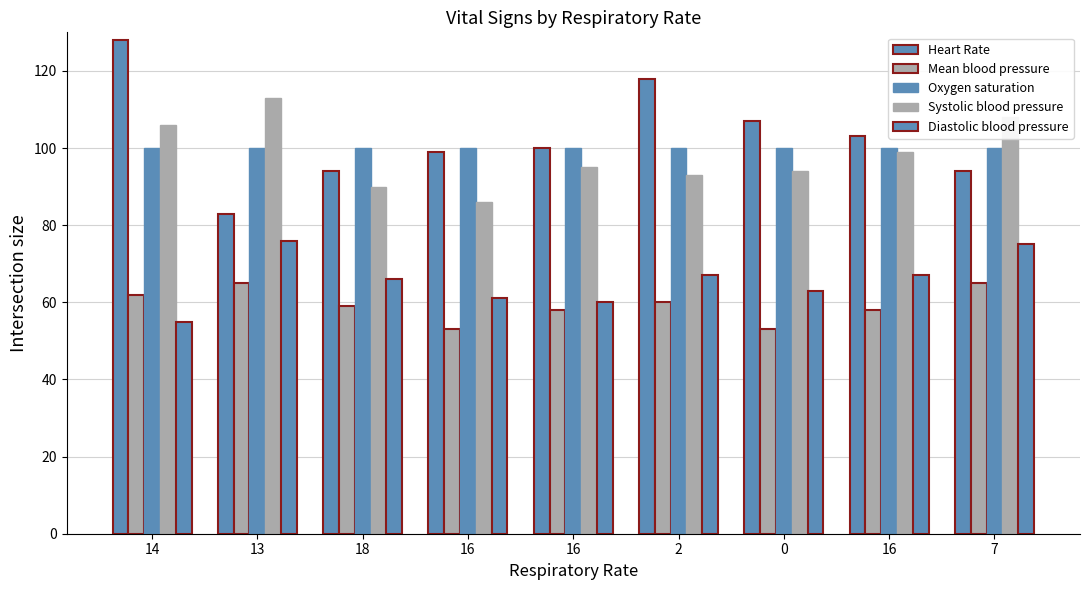

How many bars are there in total?

45